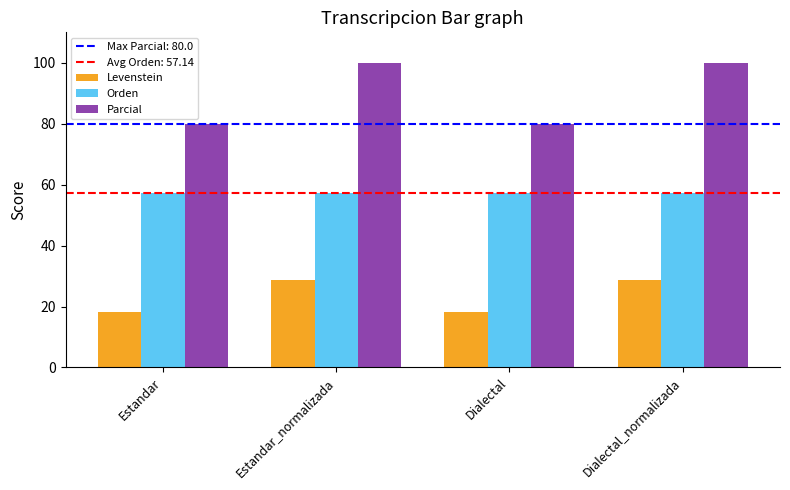

What is the value of the Orden bar at the 2nd from the left?

57.1